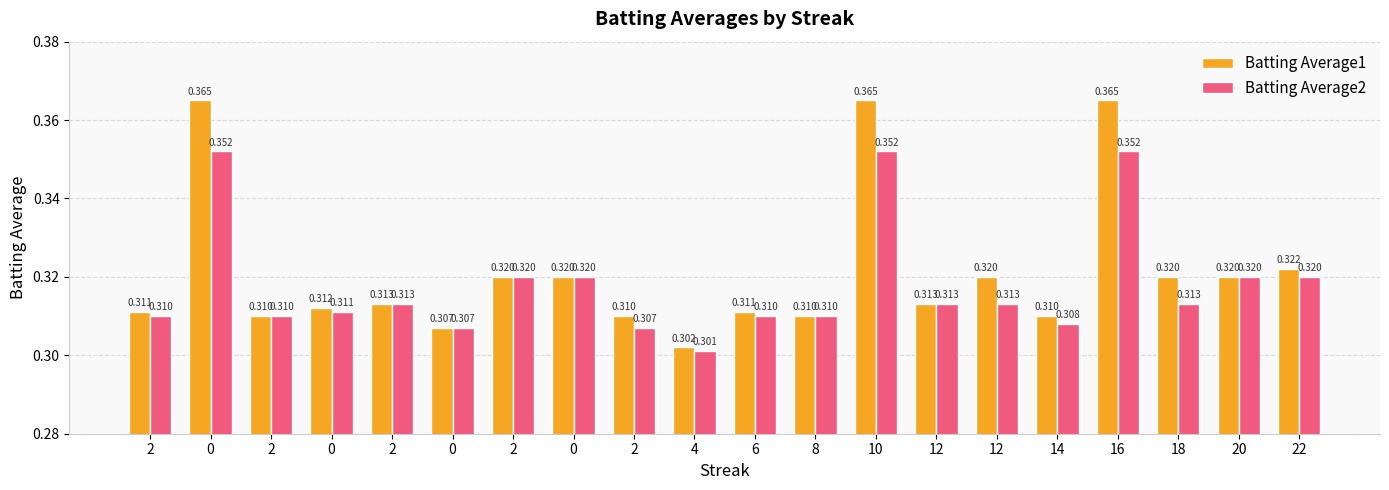

Count the number of data series in this chart.

2